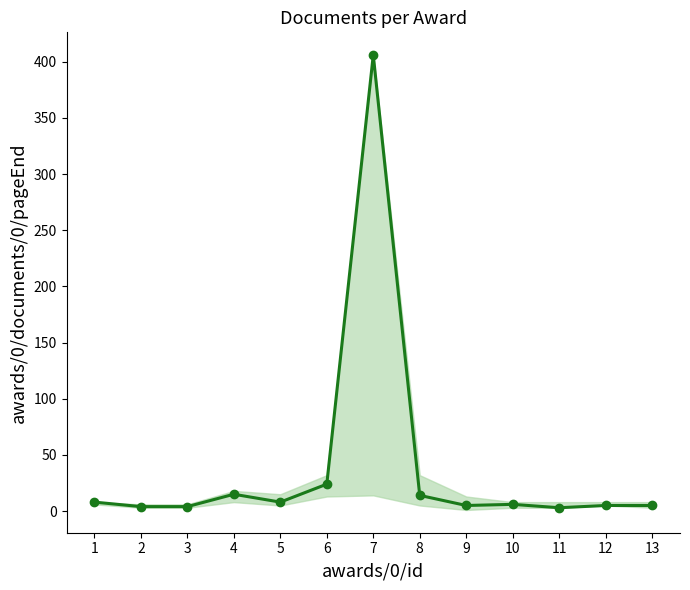

What is the greatest value displayed?

406